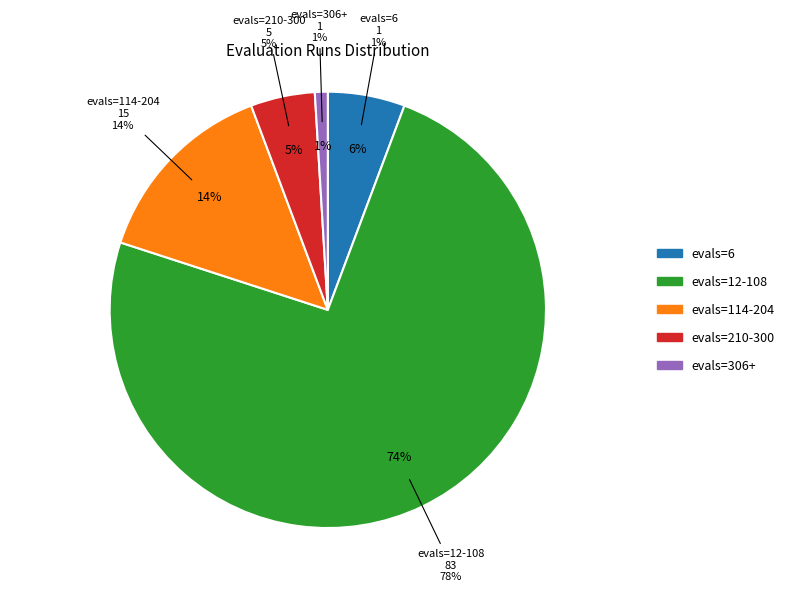

The evals=6 slice represents 6% of the pie. True or false?

True